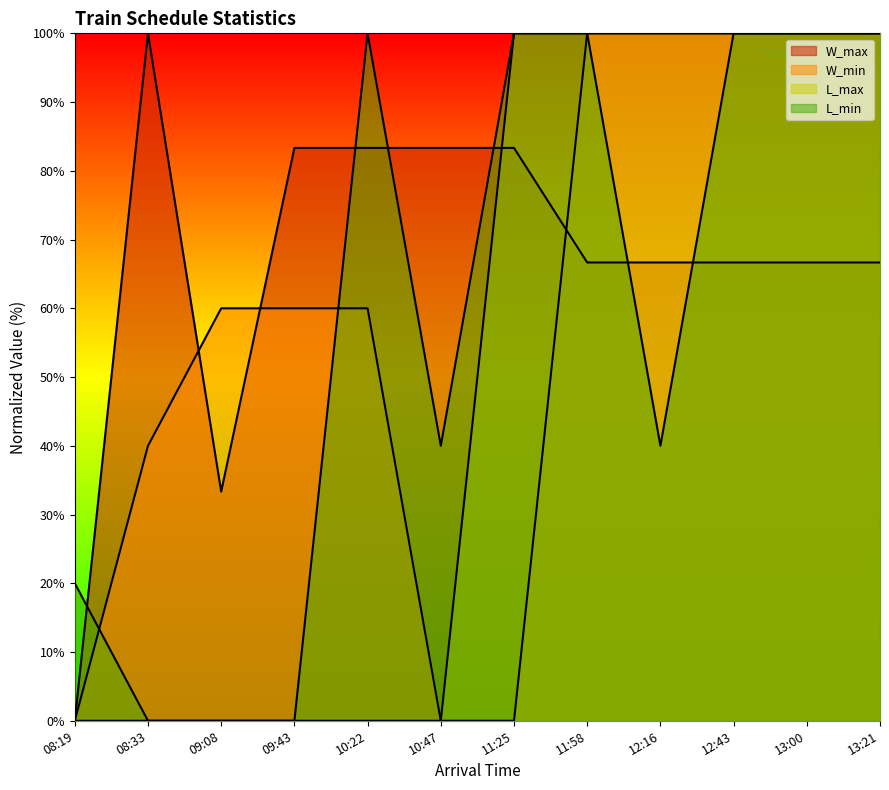

Which category has the lowest value in the L_max series?

08:19